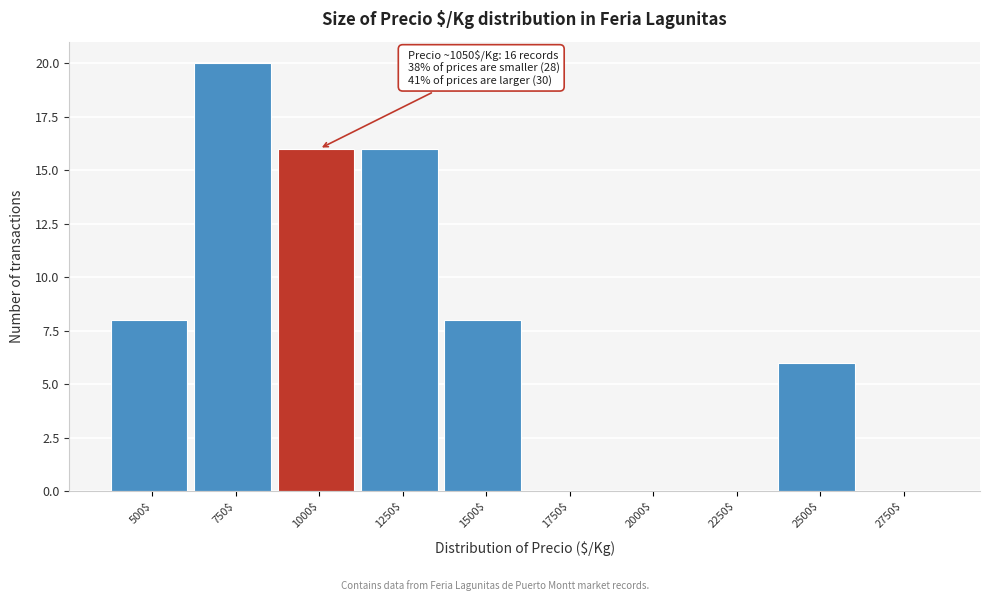

Is it true that the value at 1000$ is 25?

False